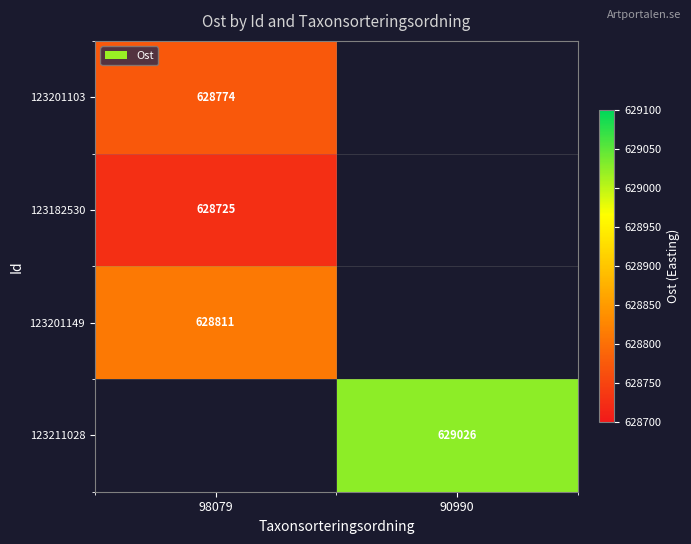

Is the value of 123211028 at 90990 greater than the value of 123201103 at 98079?

Yes